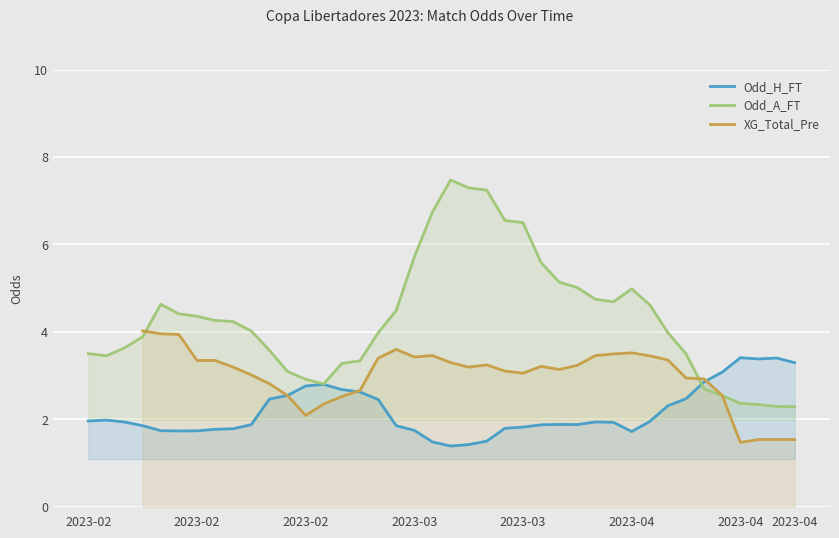

How many series are shown in this chart?

3